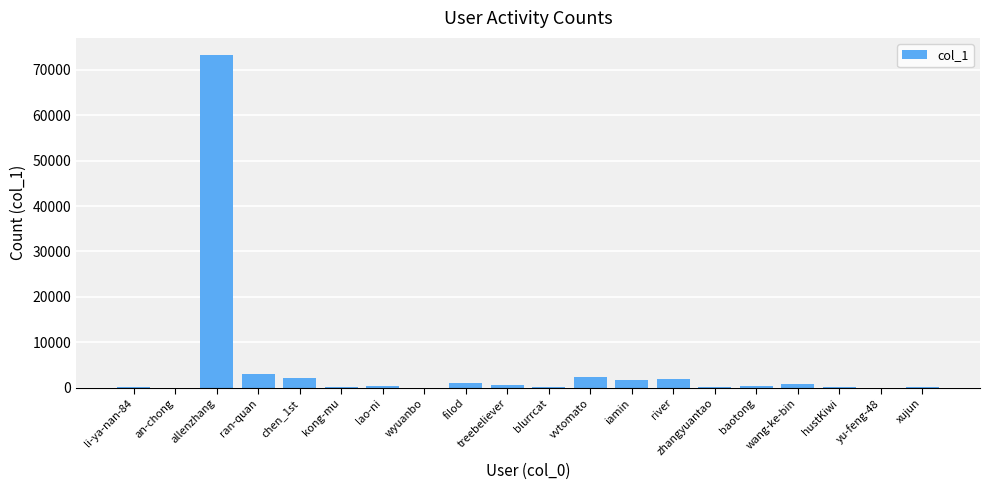

What is the maximum value shown in the chart?

73384